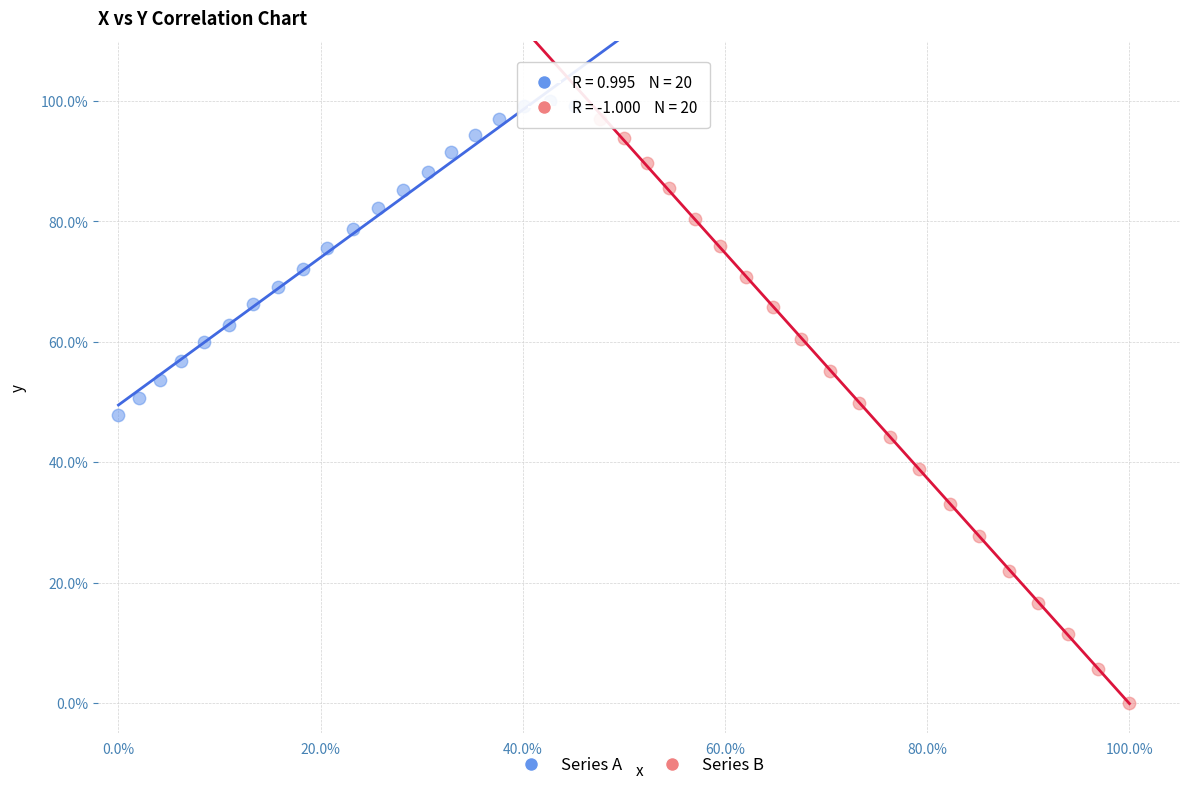

What are all the series names shown in the legend?

Series A, Series B